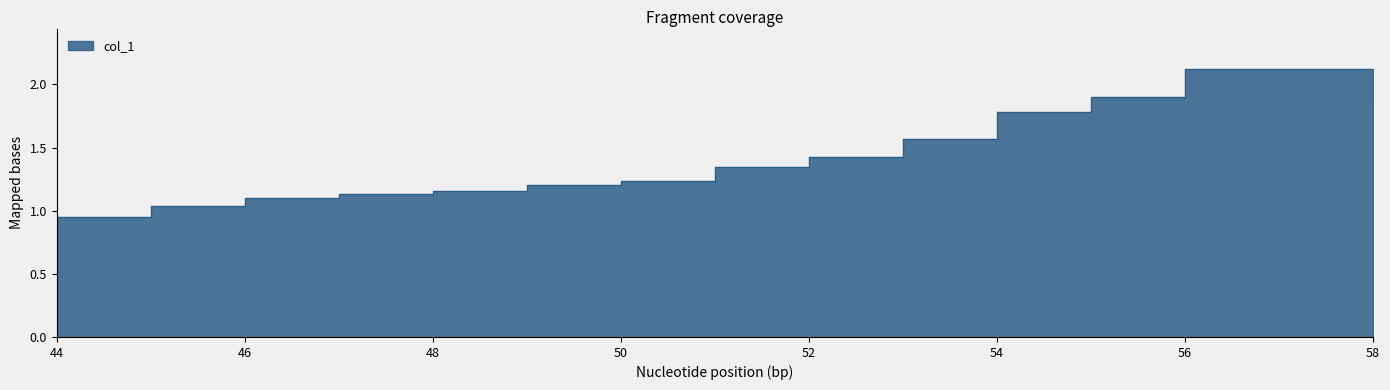

Reading left to right, list all the values displayed in this chart.

0.9	1.0	1.1	1.1	1.2	1.2	1.2	1.3	1.4	1.6	1.8	1.9	2.1	2.1	1.9